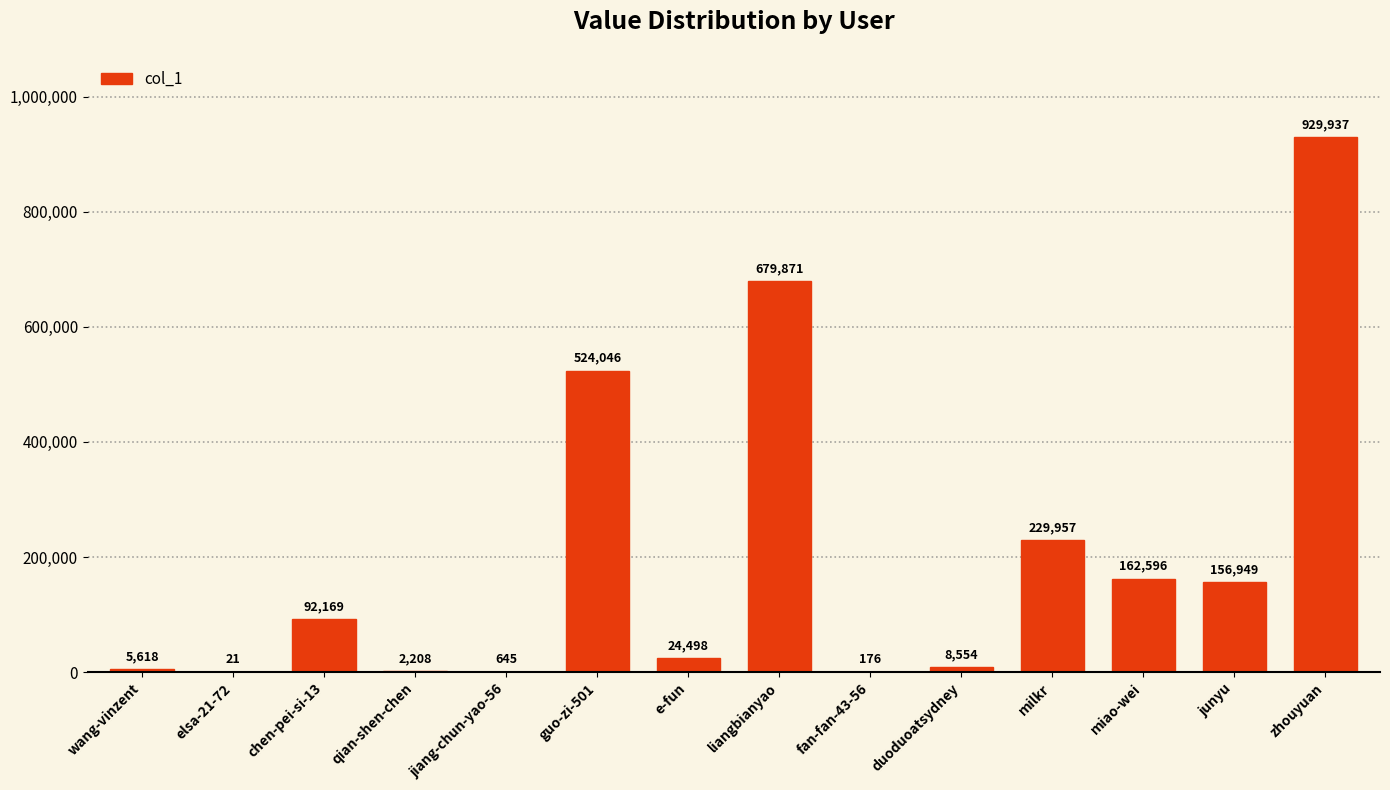

What is the sum of all values?

2817245